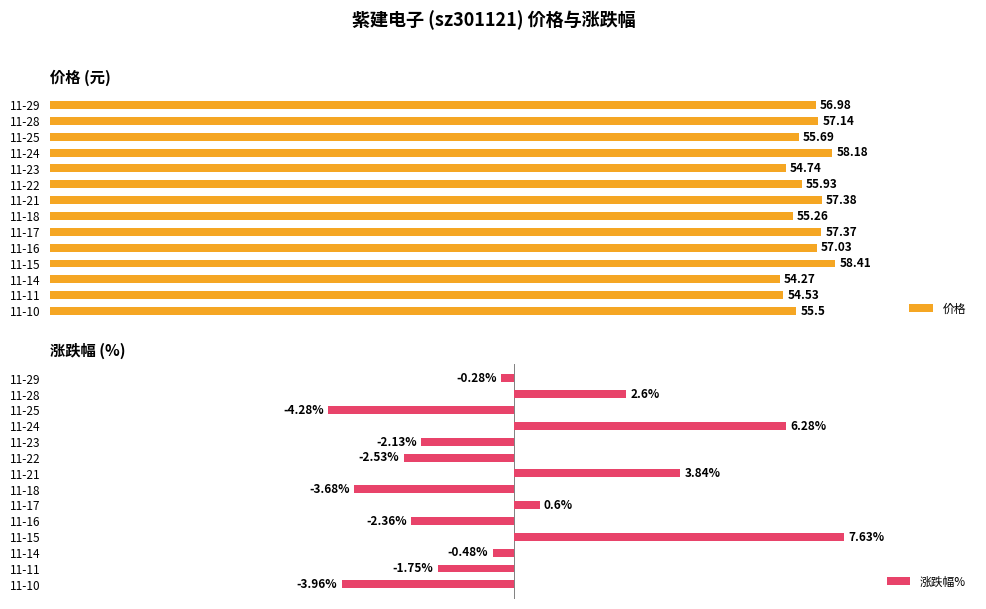

Rank the categories by 价格 value from lowest to highest.

11-14, 11-11, 11-23, 11-18, 11-10, 11-25, 11-22, 11-29, 11-16, 11-28, 11-17, 11-21, 11-24, 11-15